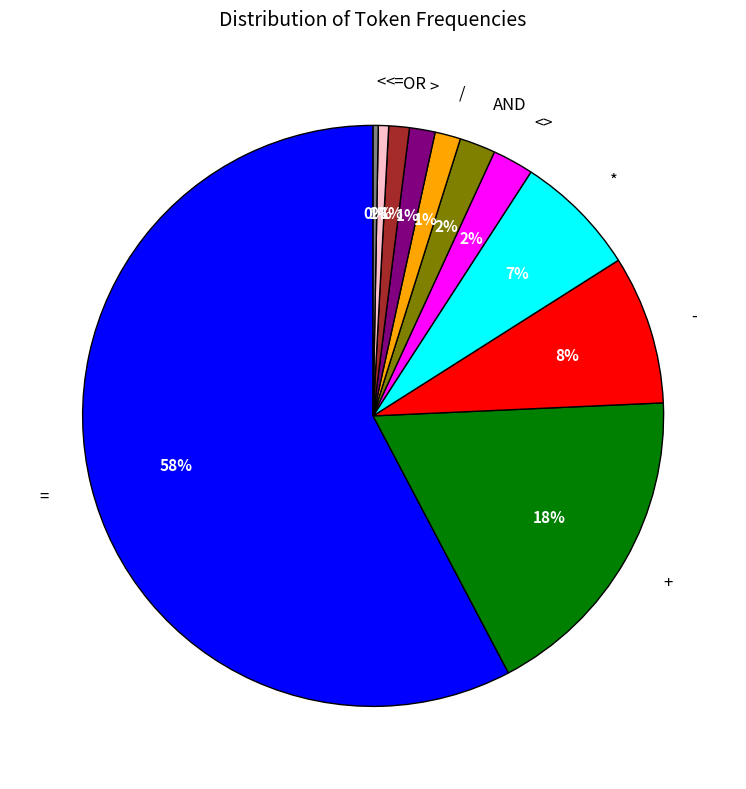

Is there any slice that represents more than half of the pie?

Yes